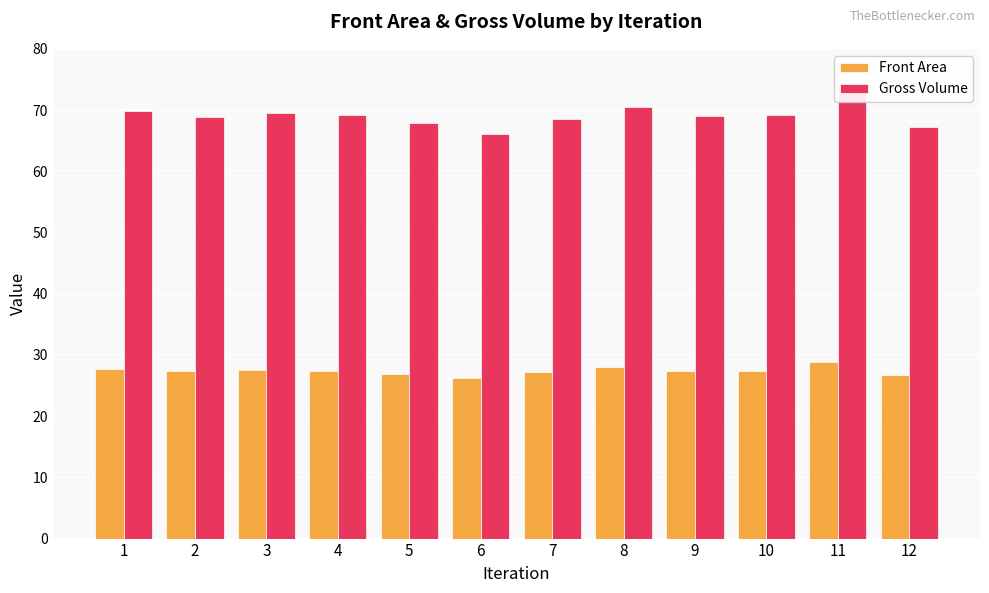

List the series in order of their peak value, lowest first.

Front Area, Gross Volume